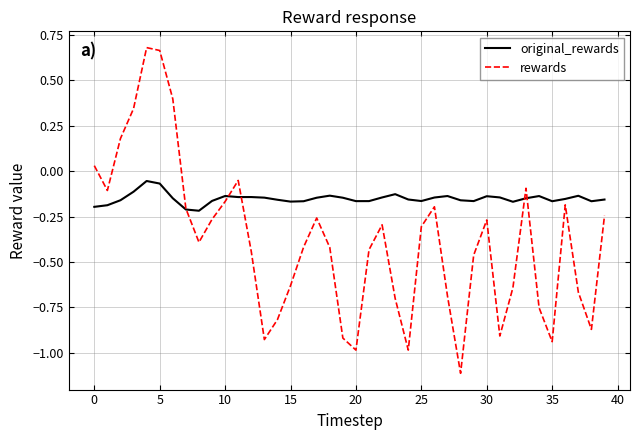

Which series has the largest total across all categories?

original_rewards